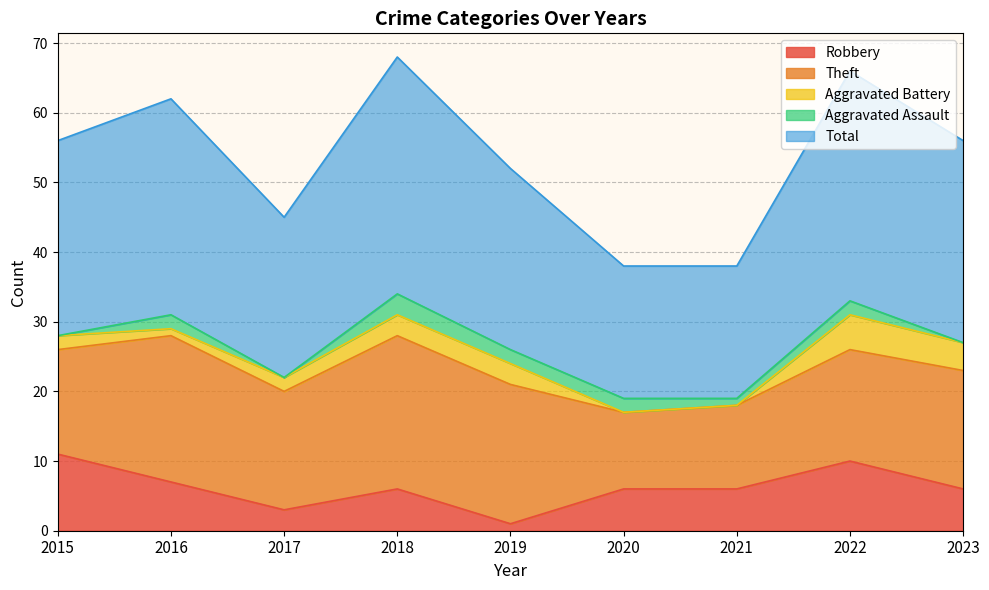

Reading left to right, extract all data points from this chart.

Robbery: 2015=11	2016=7	2017=3	2018=6	2019=1	2020=6	2021=6	2022=10	2023=6
Theft: 2015=15	2016=21	2017=17	2018=22	2019=20	2020=11	2021=12	2022=16	2023=17
Aggravated Battery: 2015=2	2016=1	2017=2	2018=3	2019=3	2020=0	2021=0	2022=5	2023=4
Aggravated Assault: 2015=0	2016=2	2017=0	2018=3	2019=2	2020=2	2021=1	2022=2	2023=0
Total: 2015=28	2016=31	2017=23	2018=34	2019=26	2020=19	2021=19	2022=33	2023=29